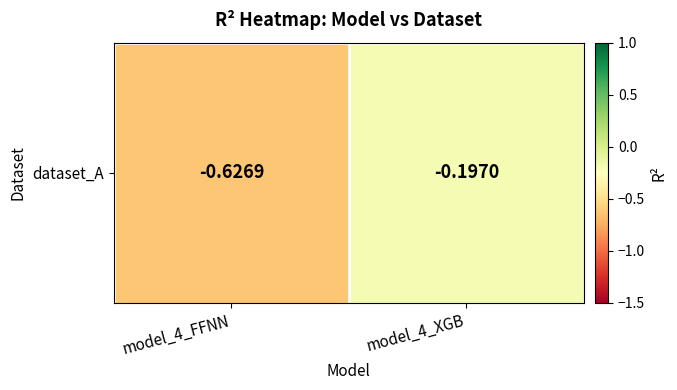

Which label corresponds to the smallest value in the chart?

model_4_FFNN